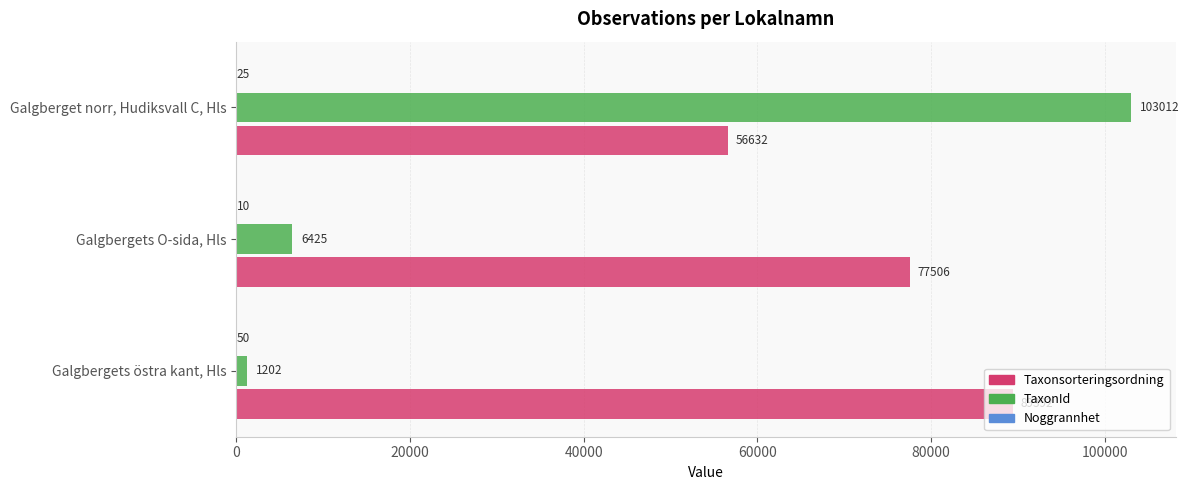

What is the sum of the Taxonsorteringsordning values at Galgbergets östra kant, Hls and Galgberget norr, Hudiksvall C, Hls?

146024